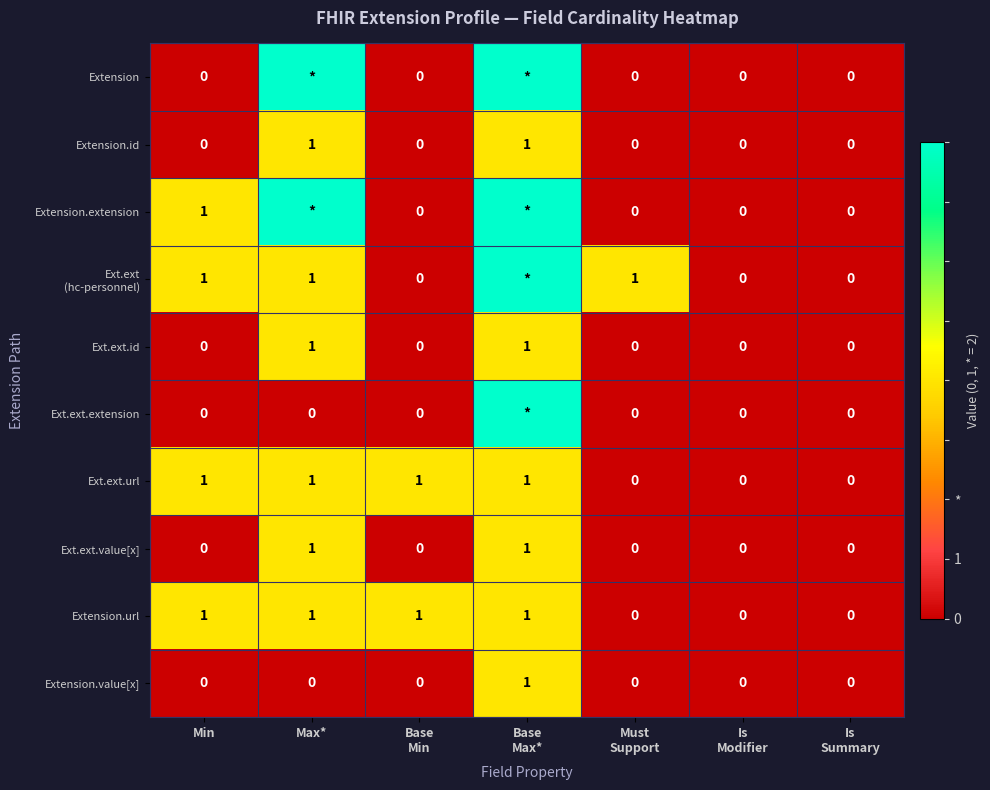

Is it true that Extension.value[x] equals 0 at Min?

True